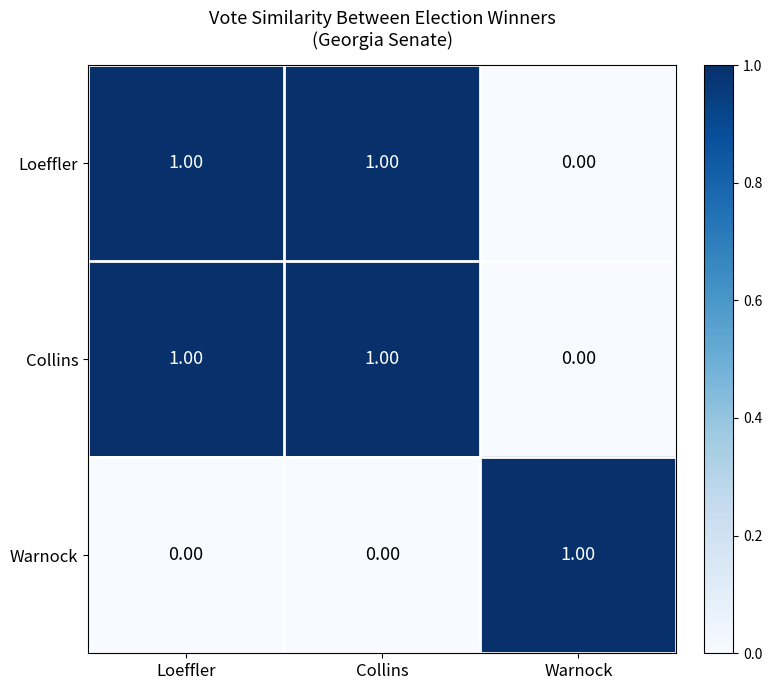

At which label does Collins reach its minimum?

Warnock